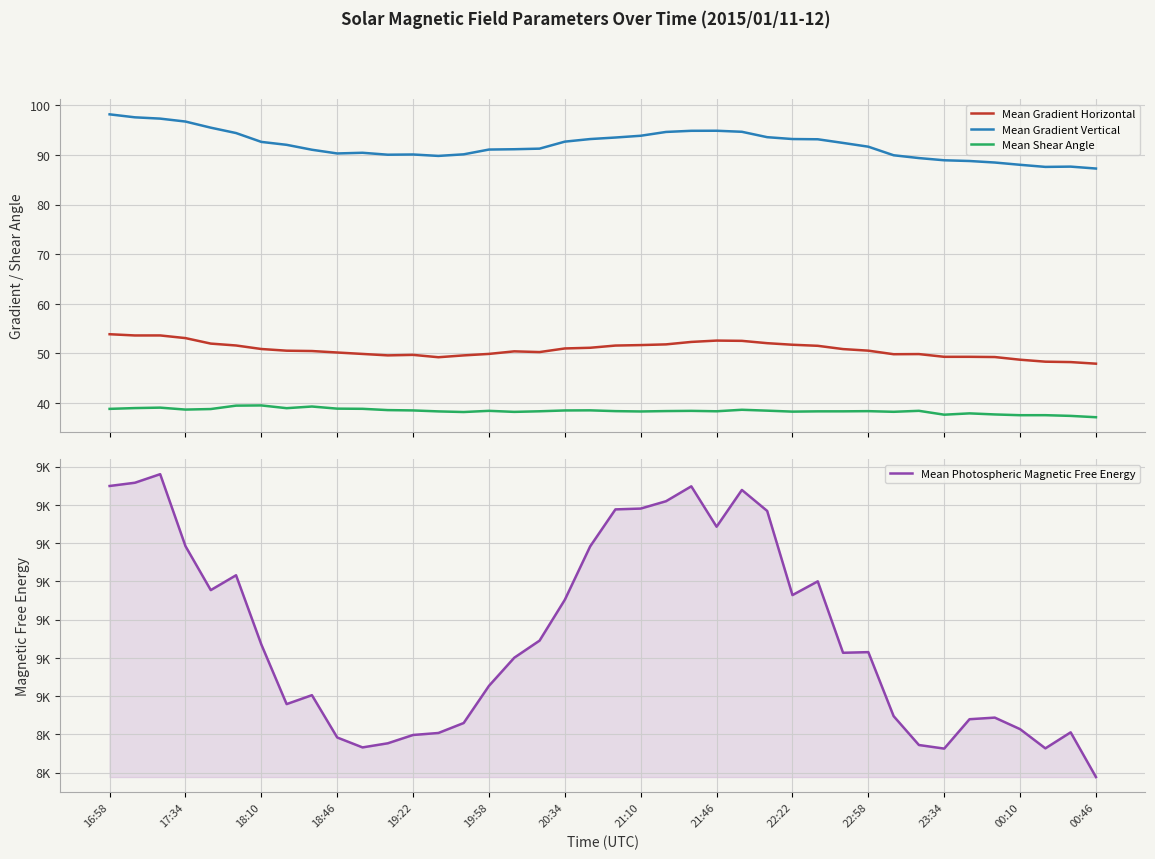

List the series in order of their peak value, lowest first.

Mean Shear Angle, Mean Gradient Horizontal, Mean Gradient Vertical, Mean Photospheric Magnetic Free Energy